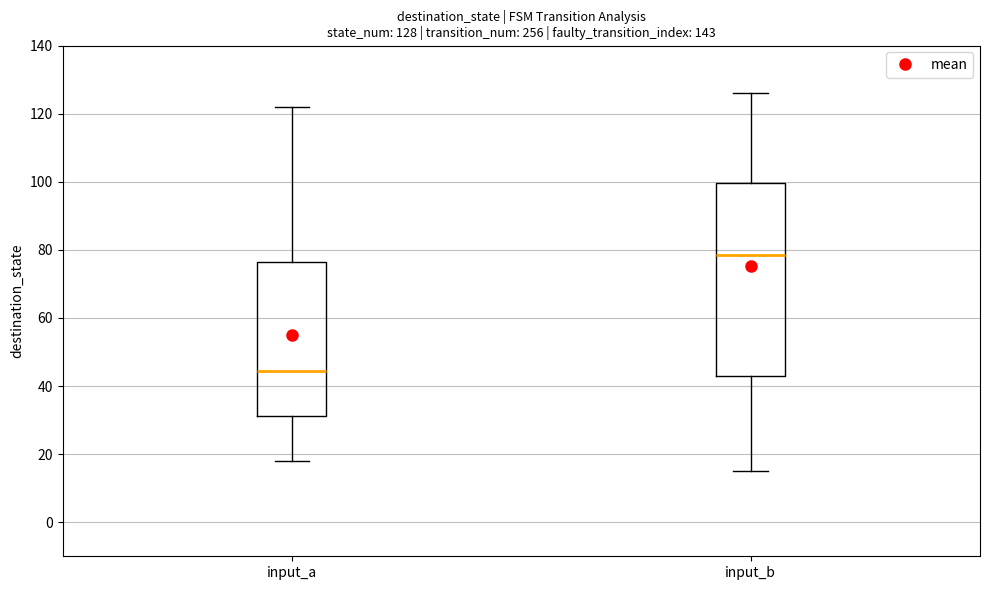

Which box has the highest median line?

input_b